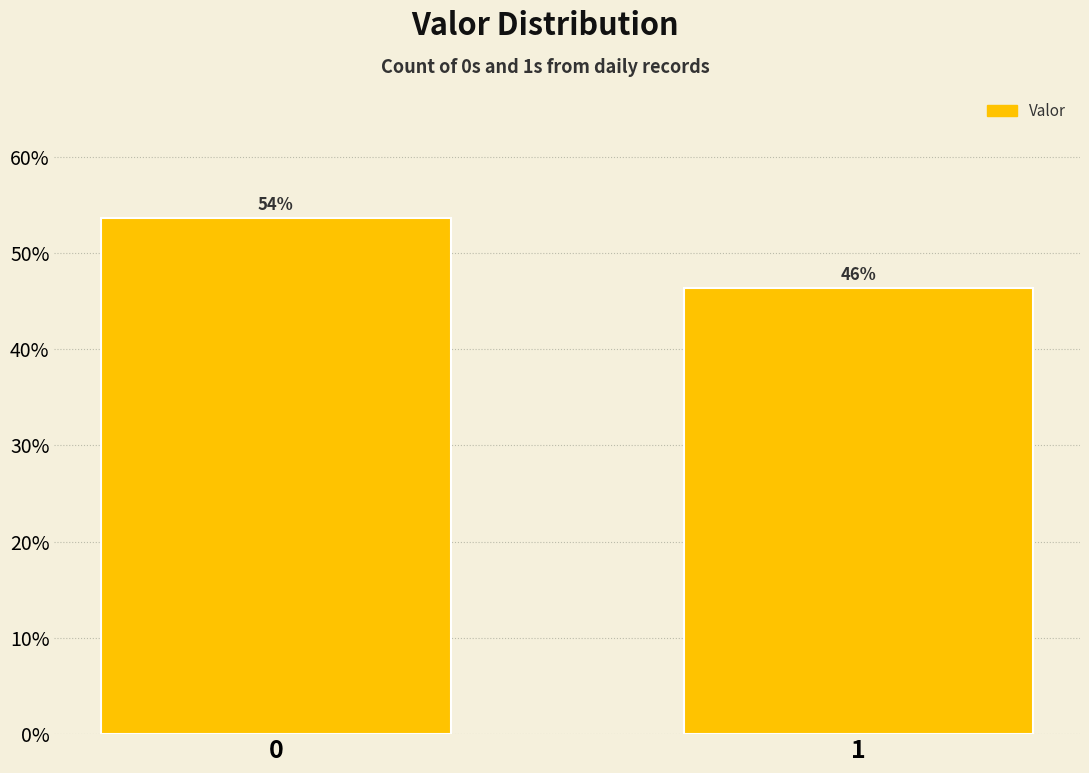

How many bars are there in total?

2